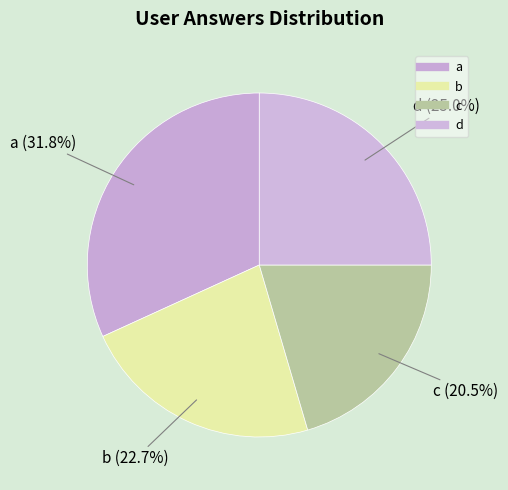

Count the number of slices in the pie.

4